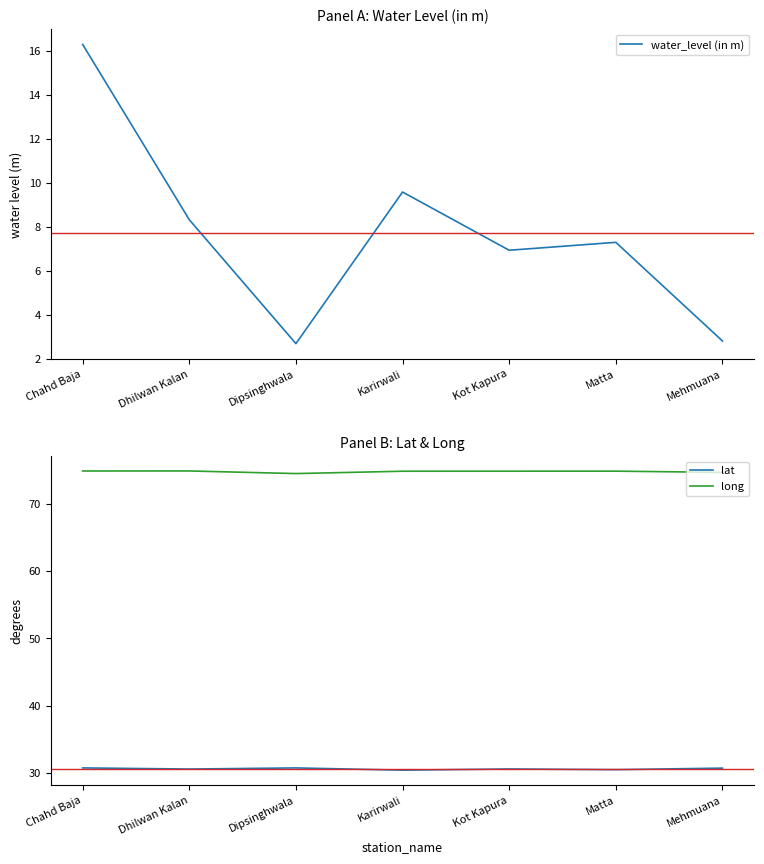

Rank the series by their average value, from lowest to highest.

water_level (in m), lat, long